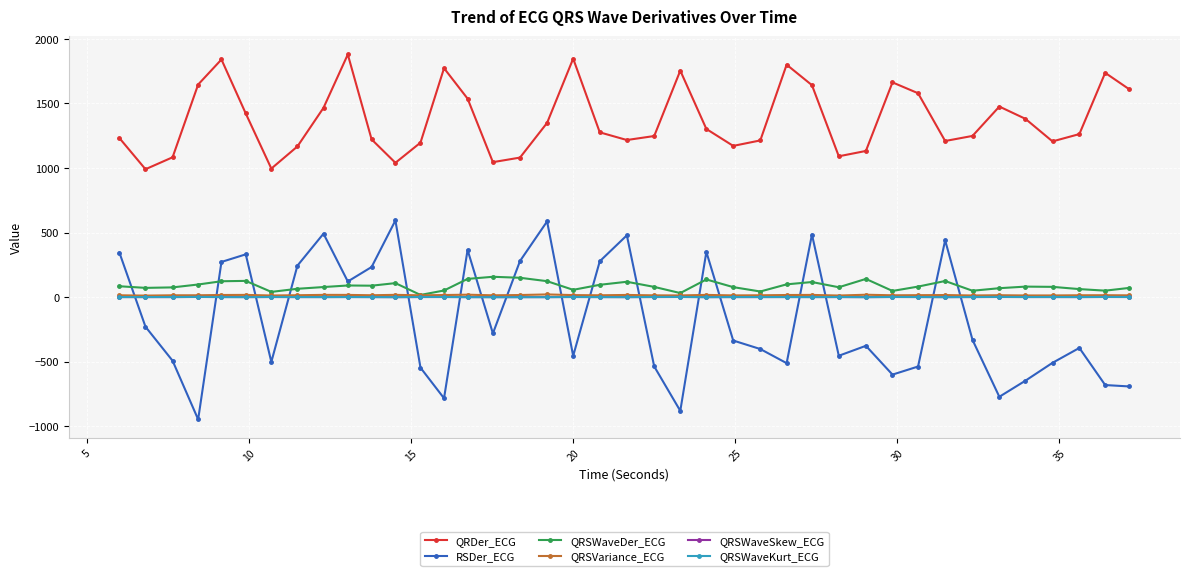

What is the highest value of the QRSWaveKurt_ECG series?

2.1